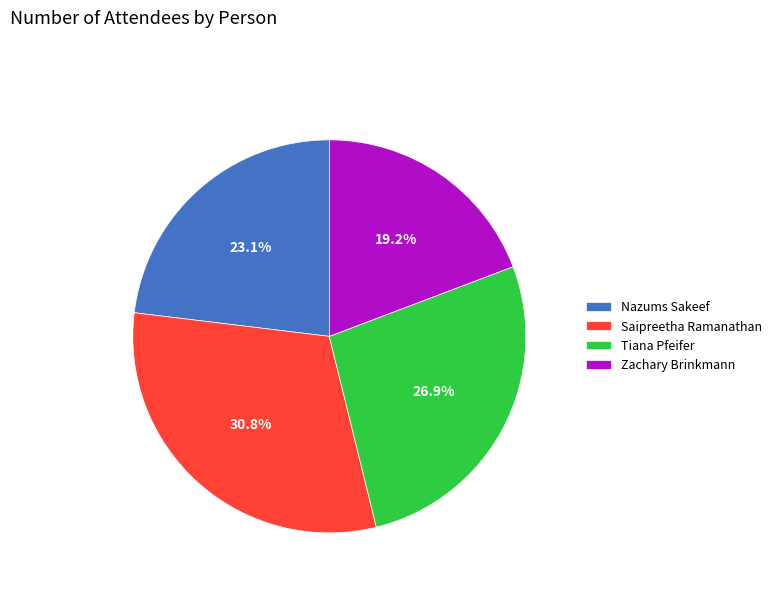

How many slices are in this pie chart?

4